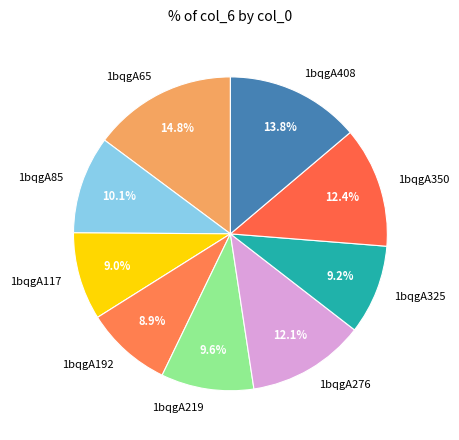

To the nearest percent, what is the difference between the 1bqgA276 and 1bqgA219 slice percentages?

3%